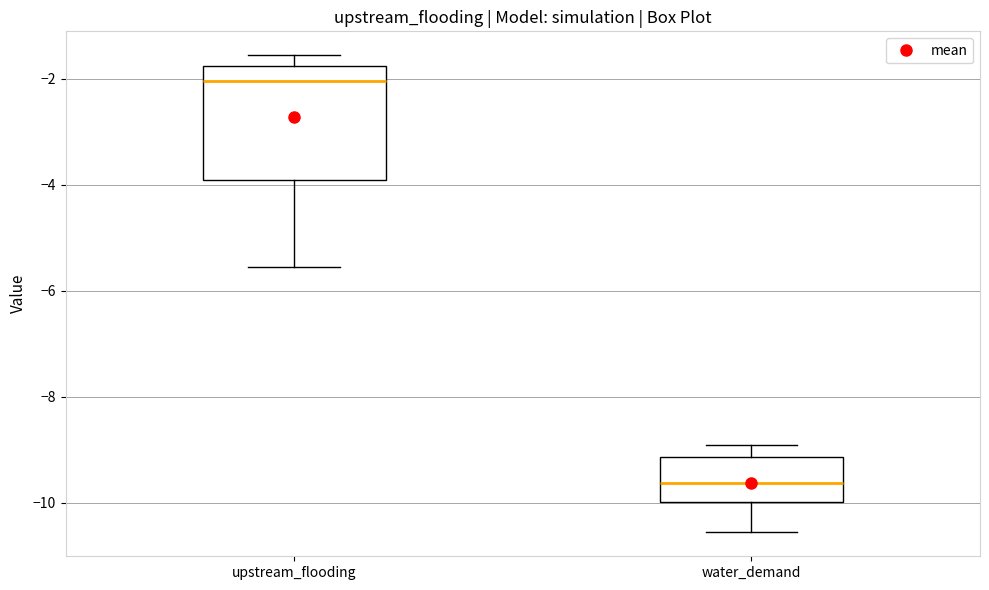

Where is the upper edge of the box for water_demand on the y-axis? The values are not printed on the chart, so give them approximately, as read against the axis.

-9.2